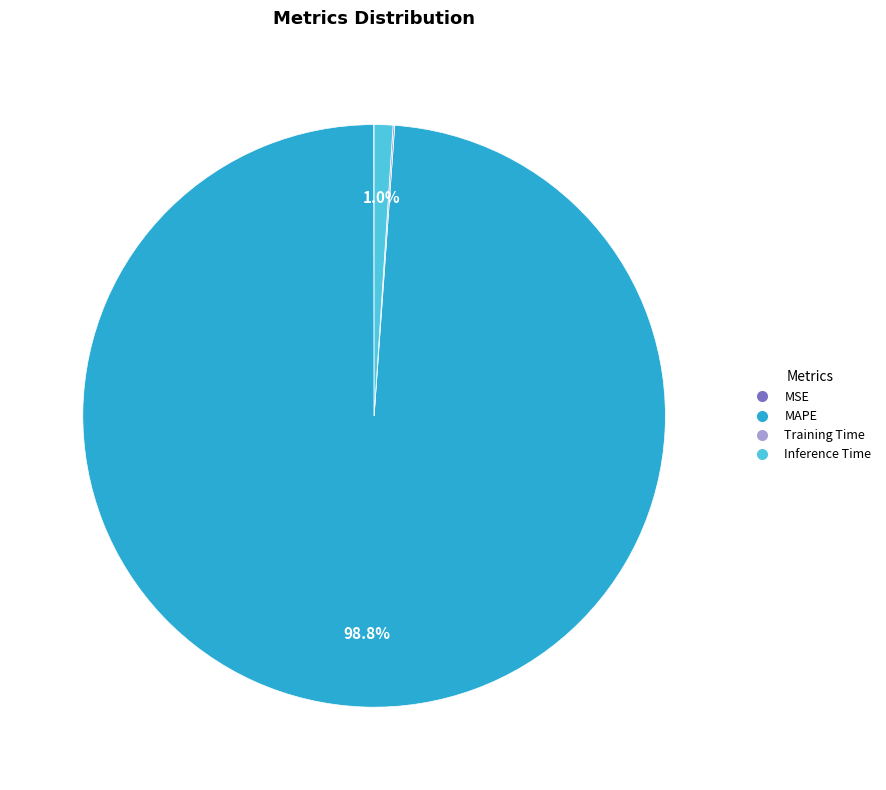

Is MAPE the majority of the pie?

Yes